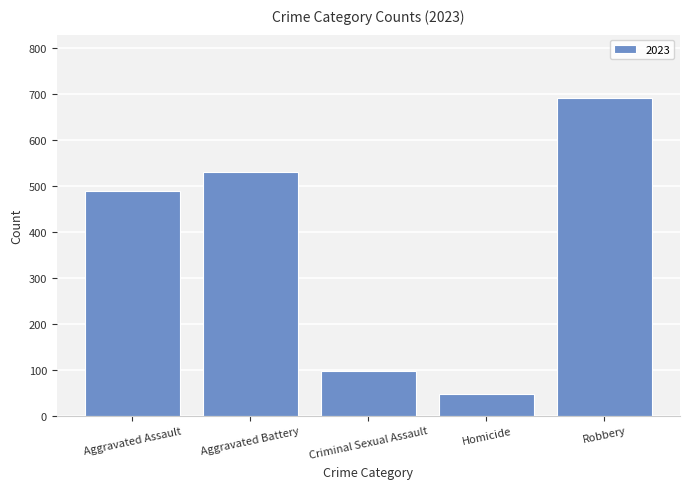

Does the chart contain any negative values?

No